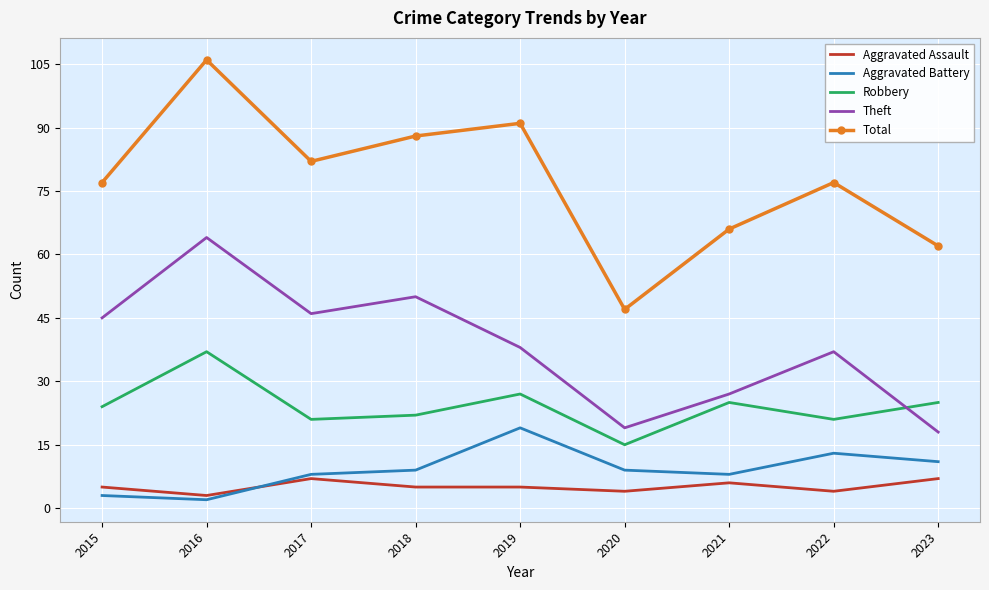

Which category has the lowest value in the Total series?

2020